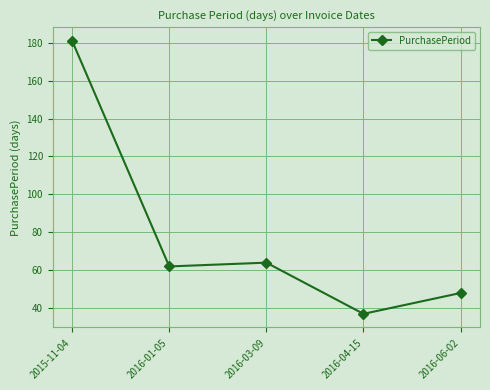

Reading right to left, extract all data points from this chart.

2016-06-02=48	2016-04-15=37	2016-03-09=64	2016-01-05=62	2015-11-04=181